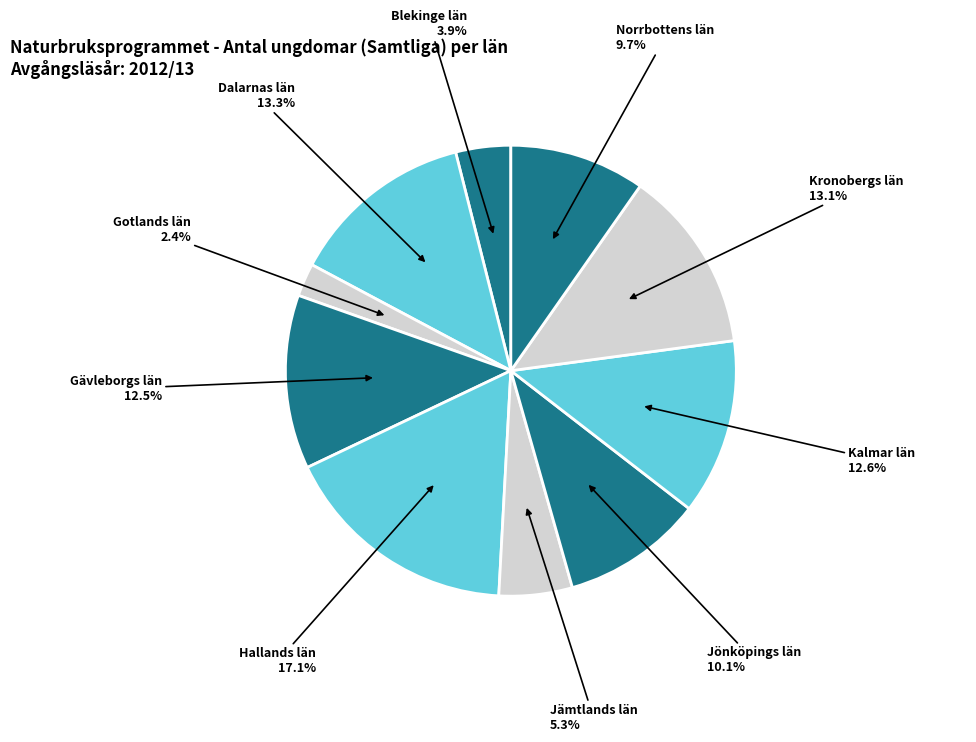

How many segments does this pie chart have?

10